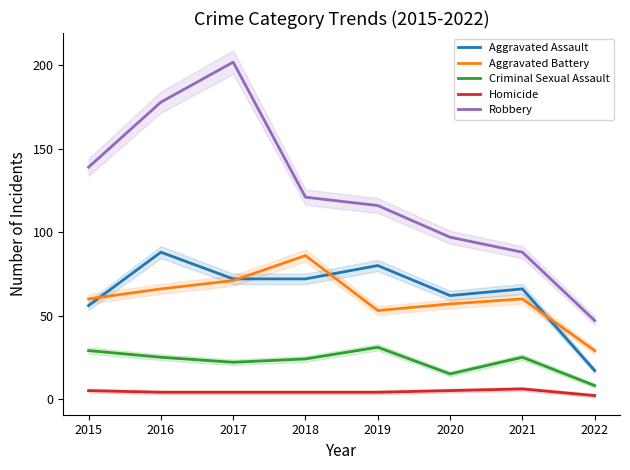

True or false: Aggravated Battery has a value of 130 at 2018.

False